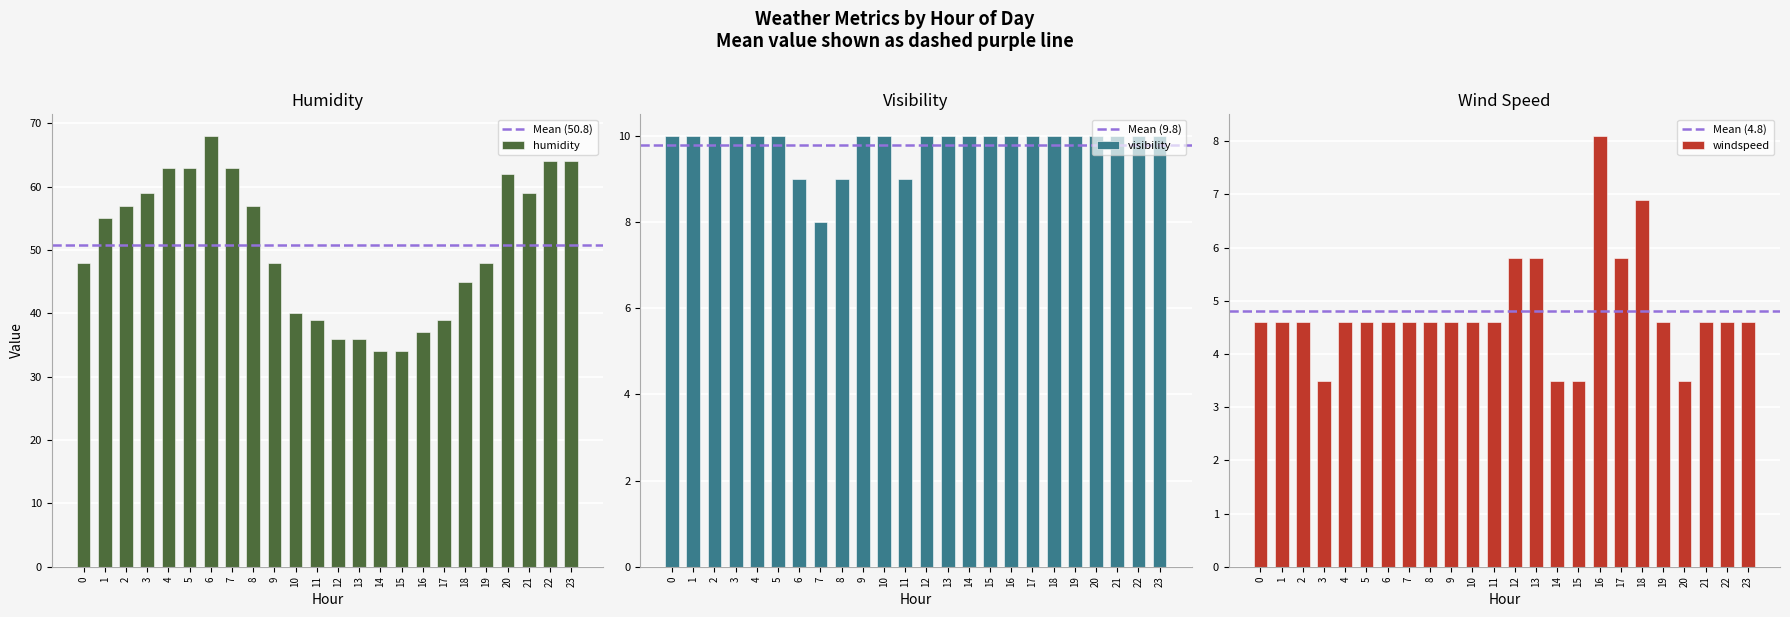

What is the value of the windspeed bar at the 22nd from the left?

4.6